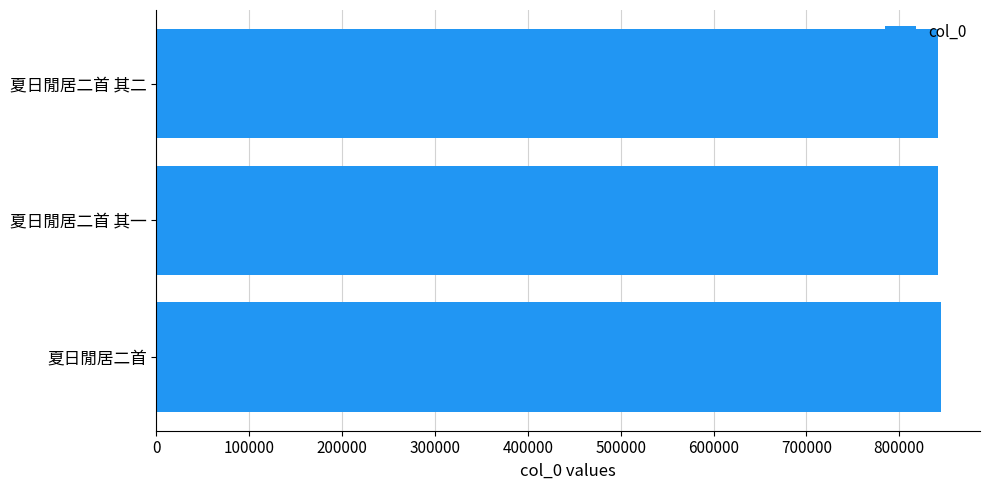

What is the maximum value shown in the chart?

844800